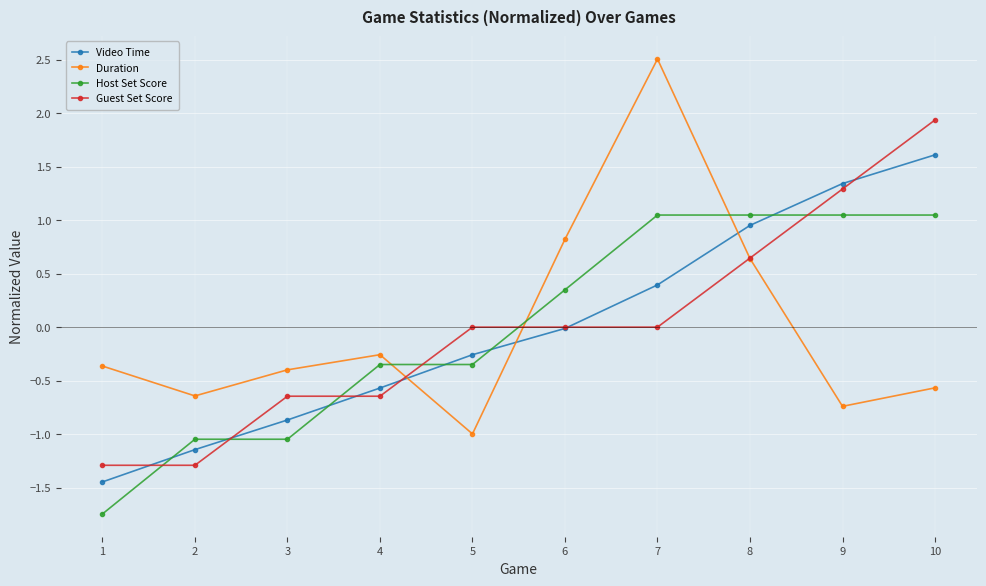

What is the maximum value for Duration?

2.5